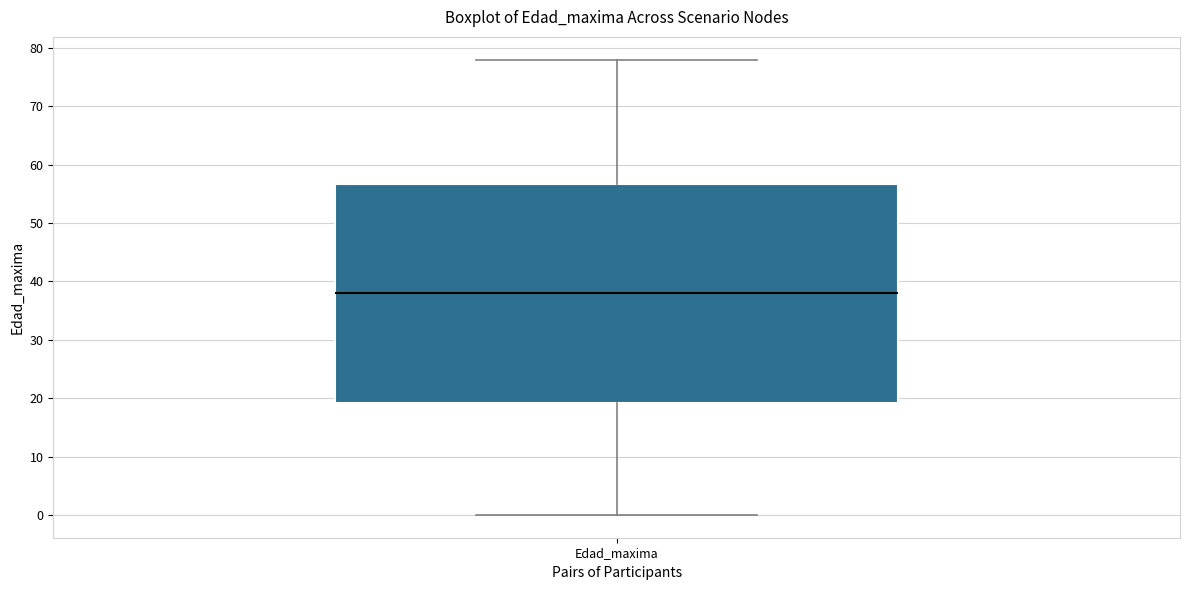

Where does the upper whisker of the box for Edad_maxima end on the y-axis? The values are not printed on the chart, so give them approximately, as read against the axis.

78